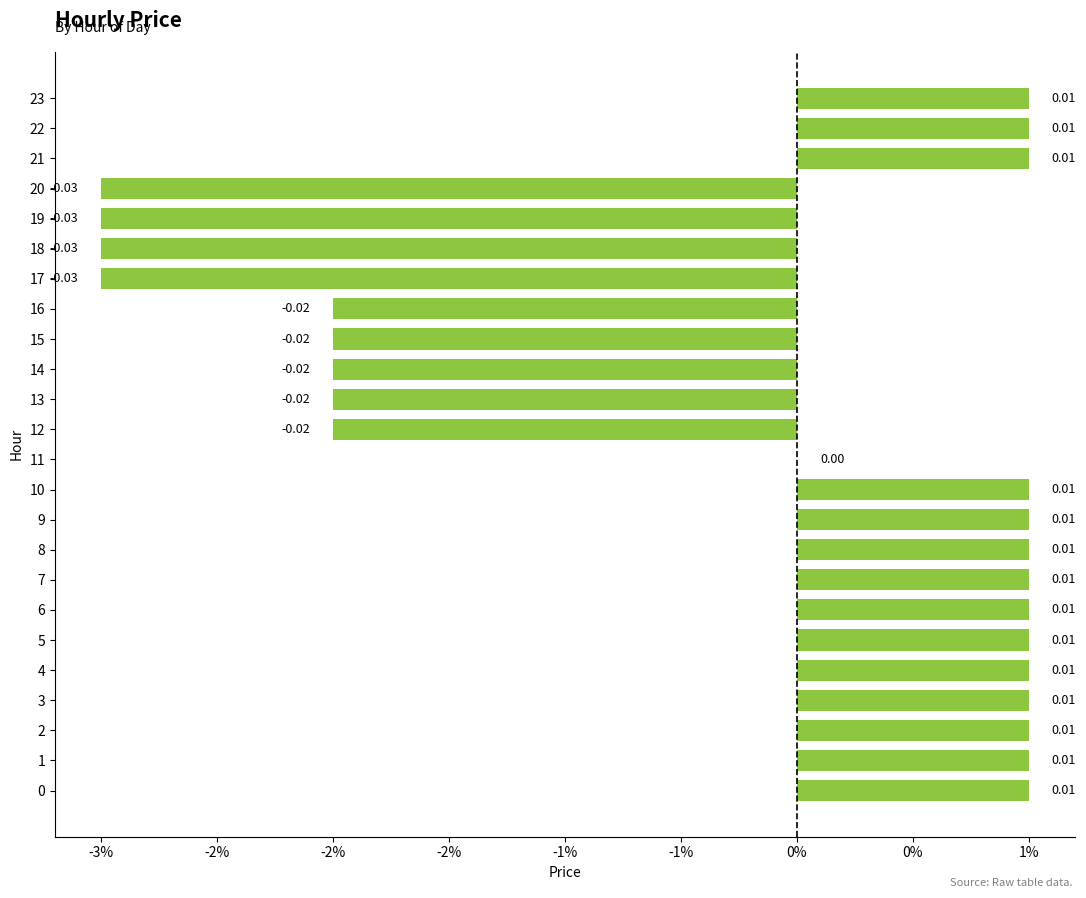

Does the chart contain any negative values?

Yes